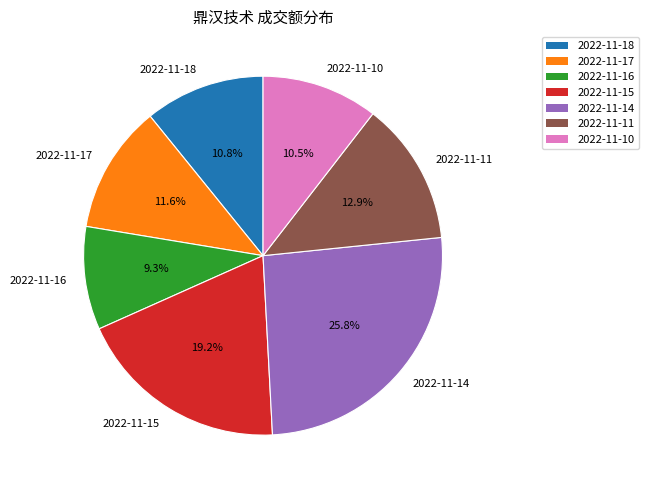

To the nearest percent, what is the difference between the 2022-11-16 and 2022-11-15 slice percentages?

10%